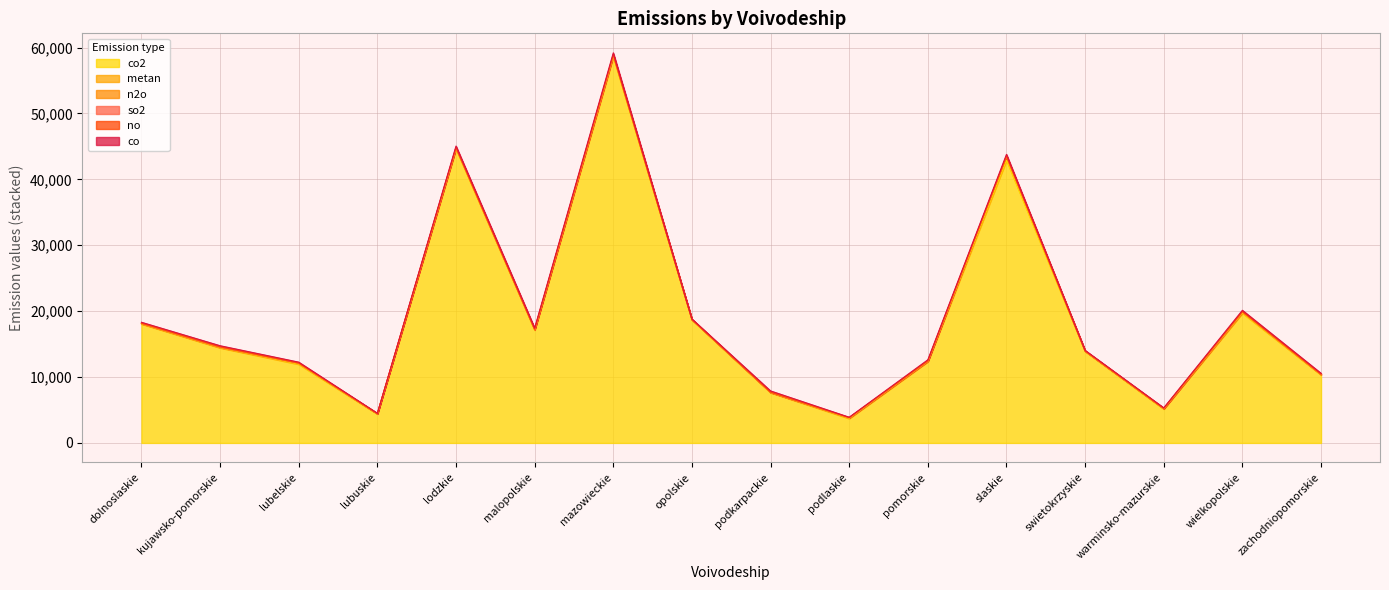

What is the difference between the highest and lowest values at podkarpackie?

7632.2